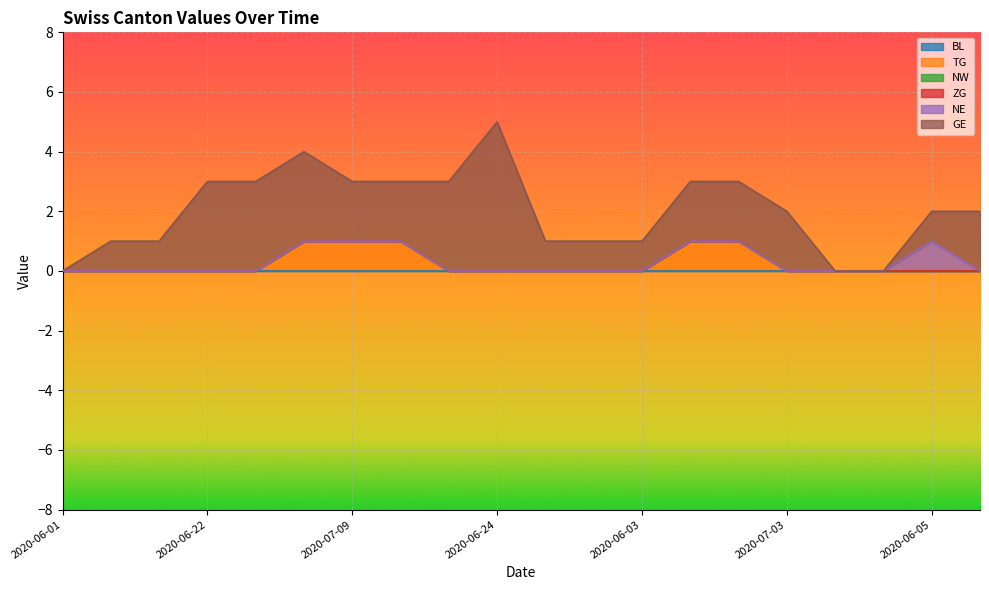

True or false: BL and NW cross at least once.

False